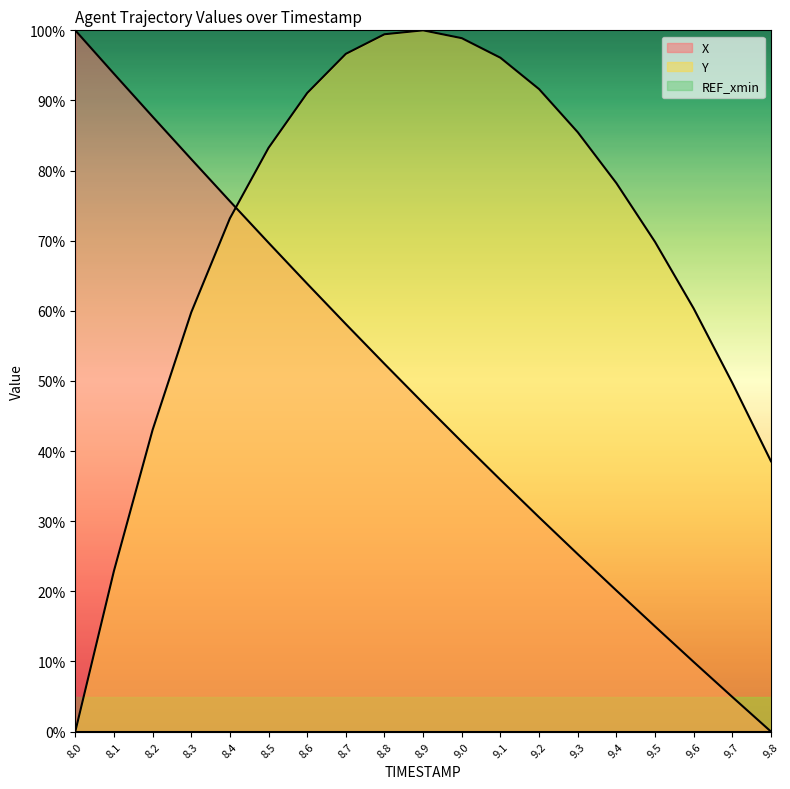

List the series in order of their peak value, highest first.

X, Y